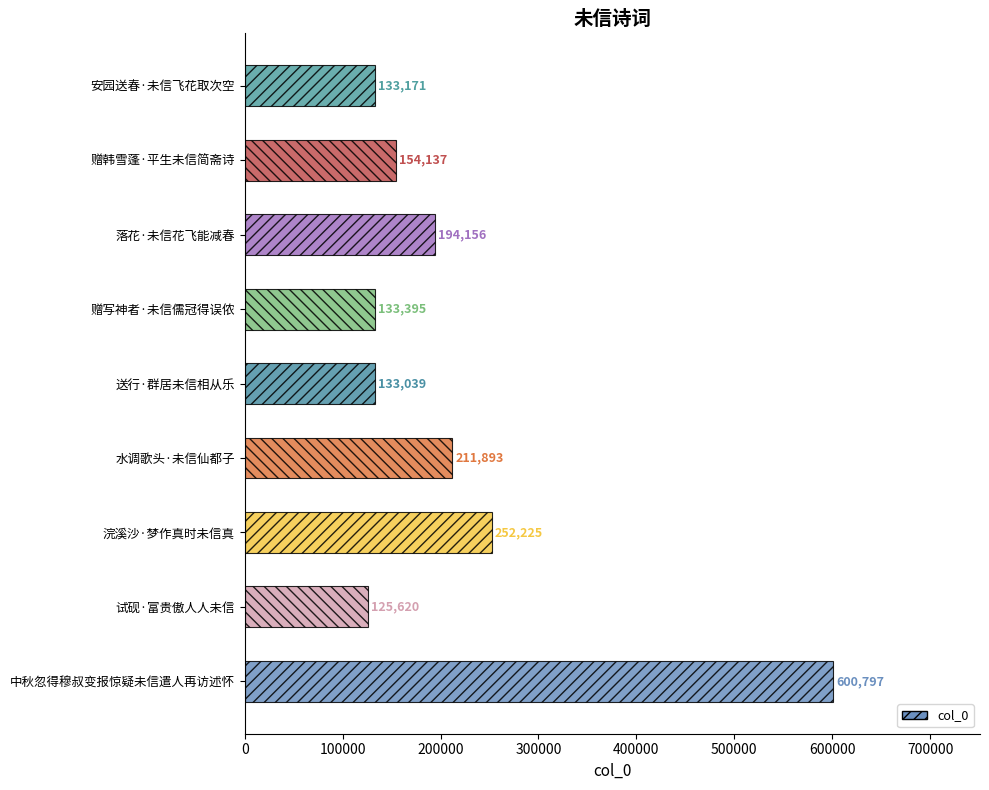

Reading top to bottom, transcribe all the data shown in this chart.

133171	154137	194156	133395	133039	211893	252225	125620	600797